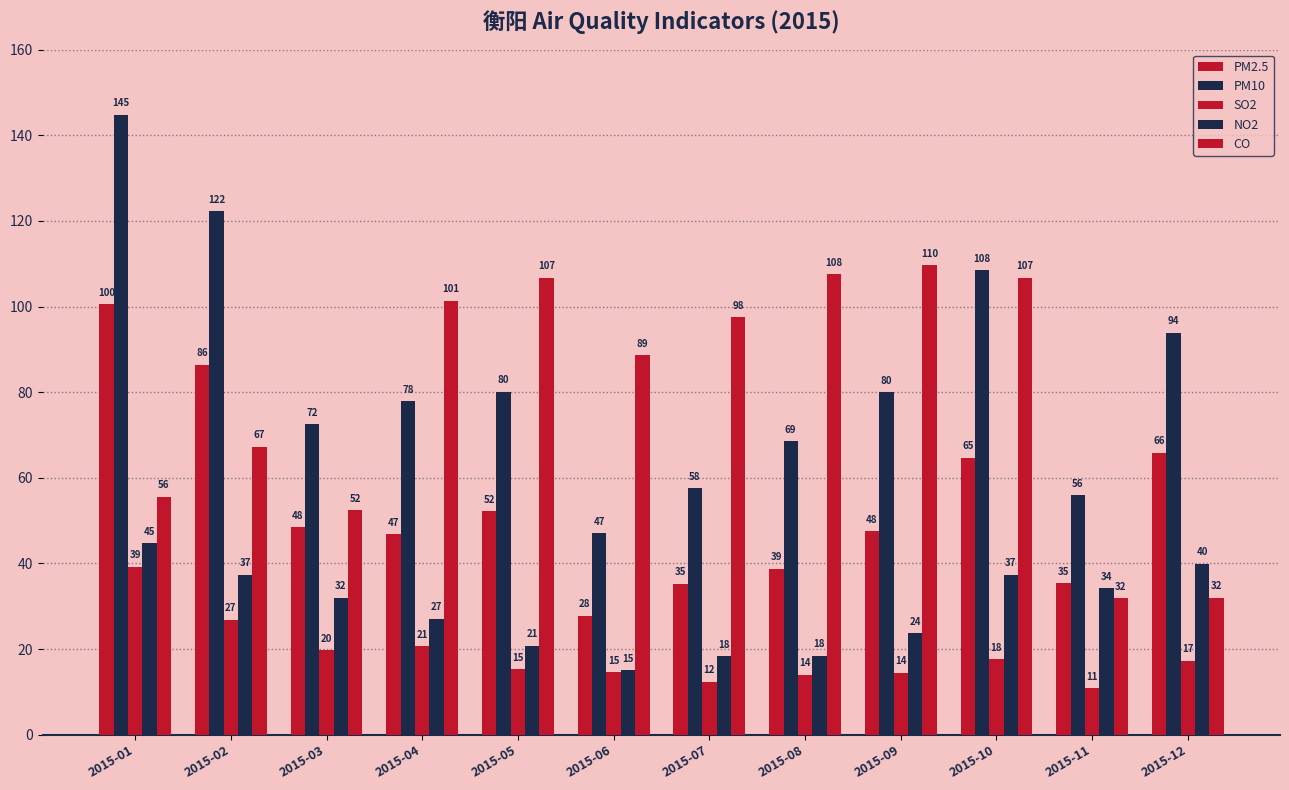

Which series has the largest total across all categories?

PM10